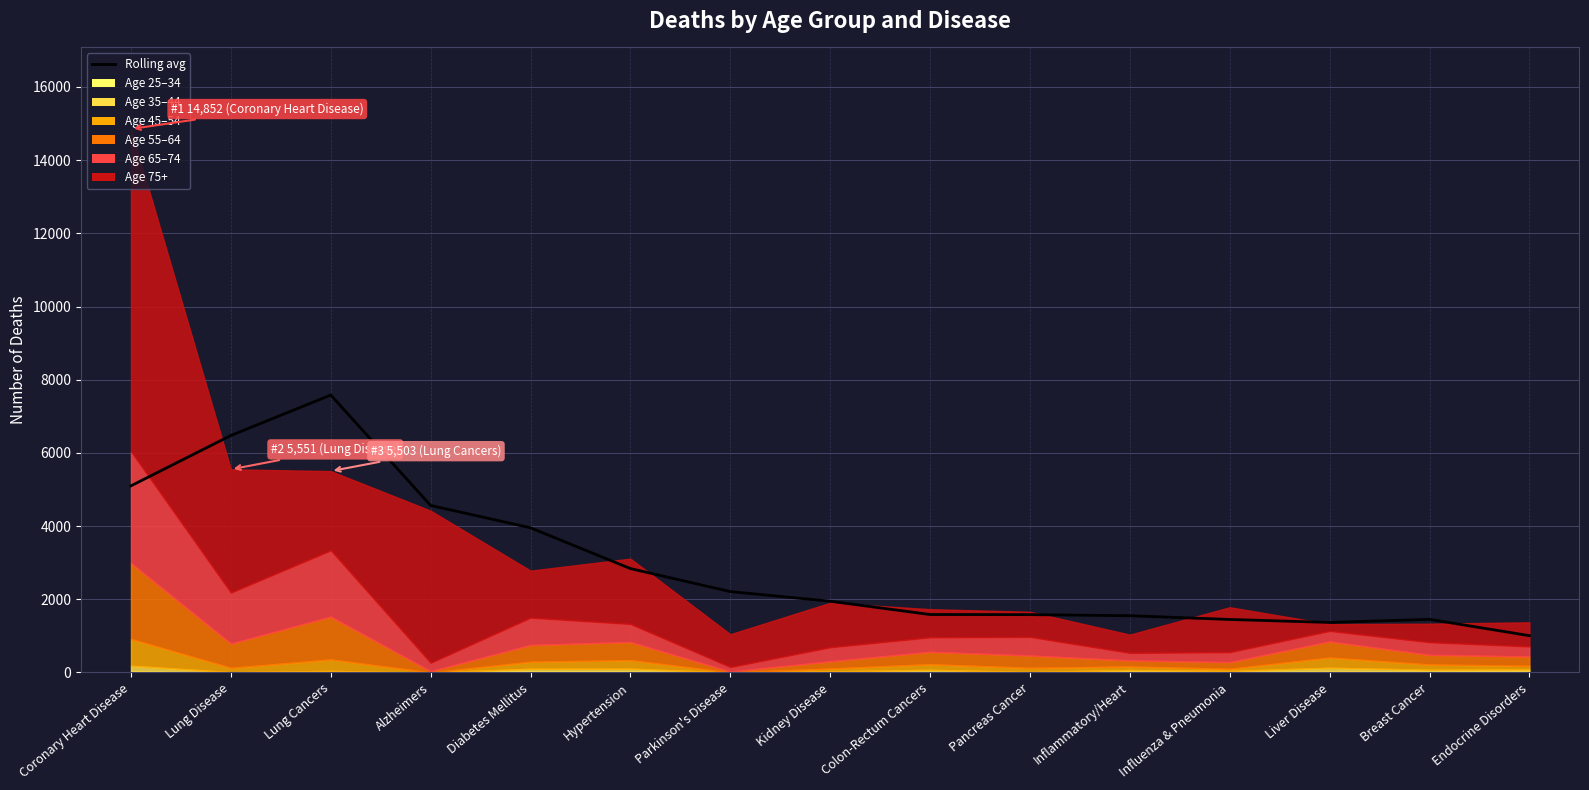

Does the chart have visible grid lines?

Yes